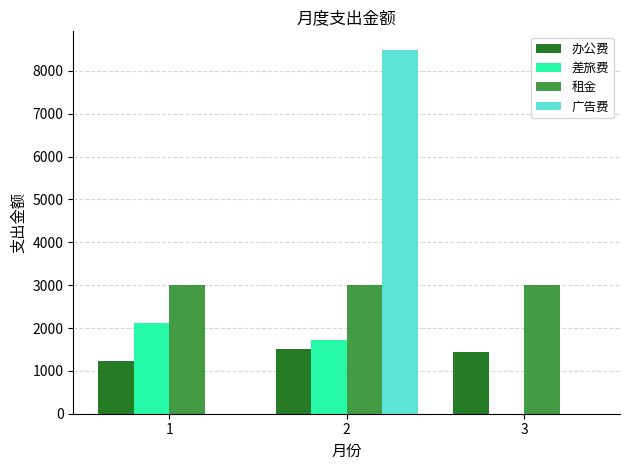

What are all the series names shown in the legend?

办公费, 差旅费, 租金, 广告费